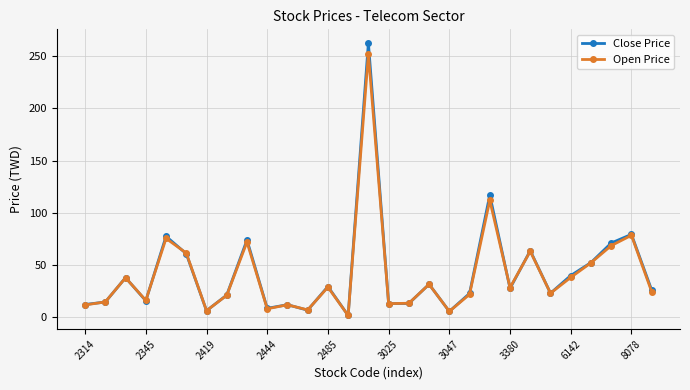

What is the highest value of the Open Price series?

252.0